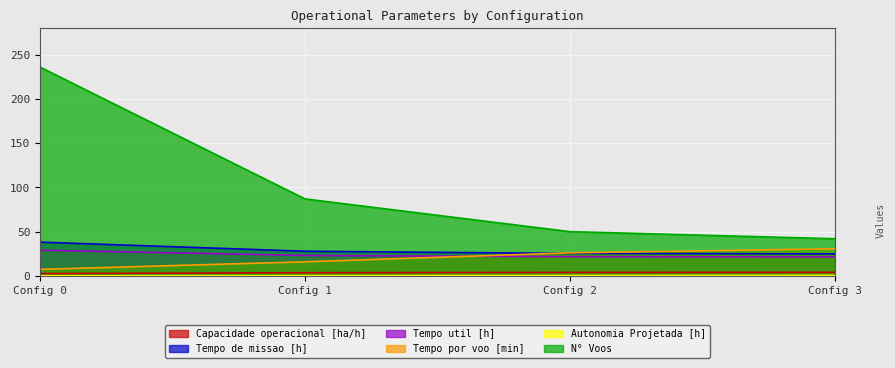

Reading right to left, list all the values displayed in this chart.

Capacidade operacional [ha/h]: 4.0	3.9	3.6	2.6
Tempo de missao [h]: 24.9	25.4	27.9	38.1
Tempo util [h]: 21.4	21.7	23.1	29.1
Tempo por voo [min]: 30.6	26.0	15.9	7.4
Autonomia Projetada [h]: 0.5	0.4	0.2	0.1
N° Voos: 42.0	50.0	87.0	236.0